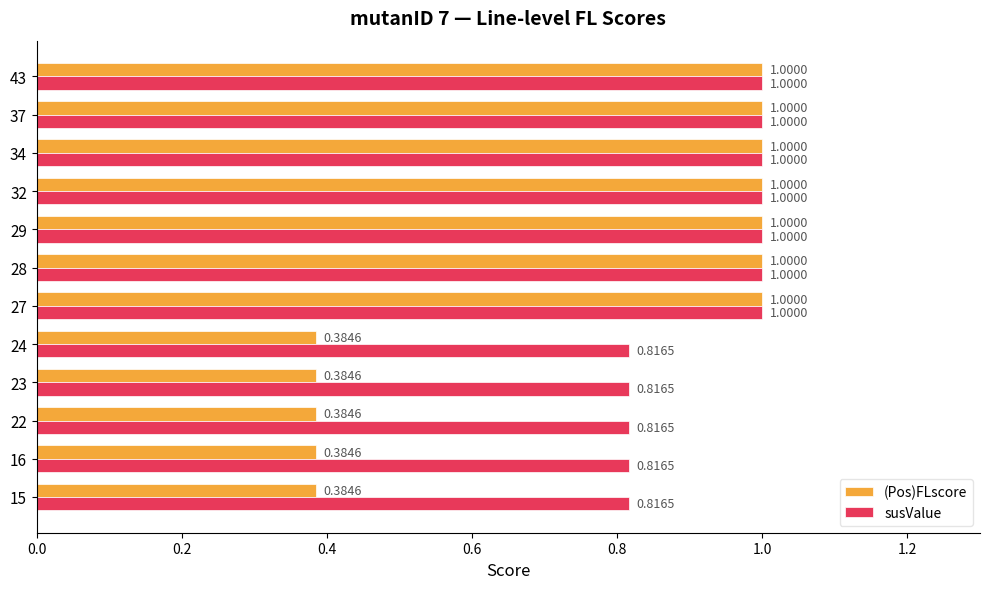

How many (Pos)FLscore values are between 0 and 1?

12